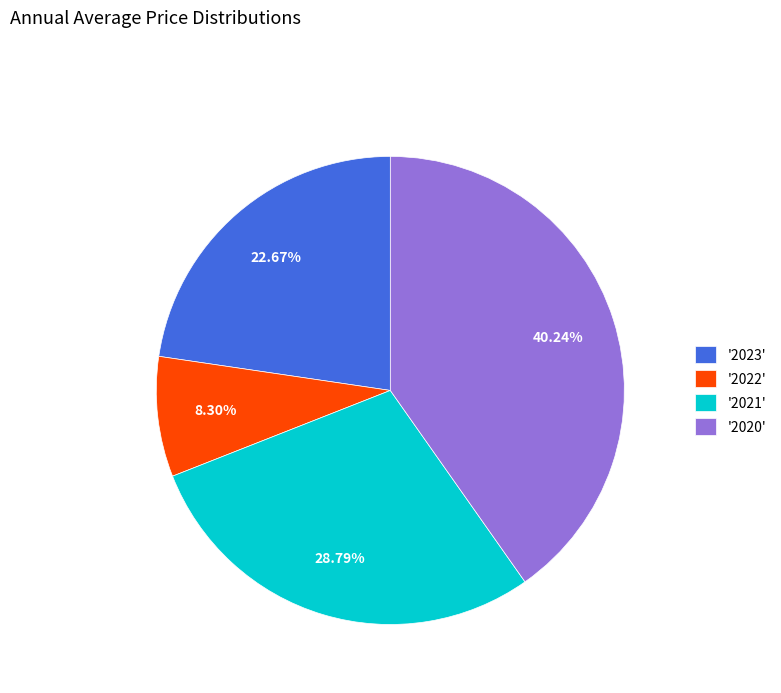

Which has a higher value, '2021' or '2022'?

'2021'